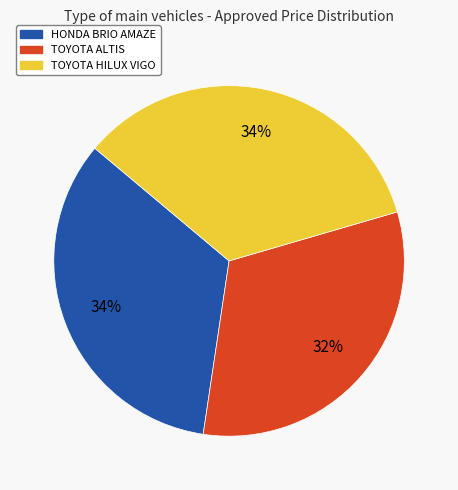

True or false: HONDA BRIO AMAZE accounts for 47% of the total.

False